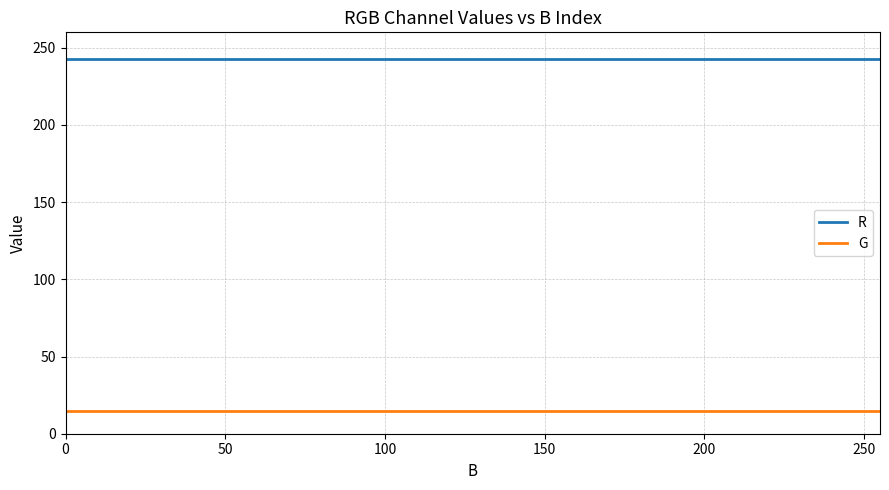

Rank the series by their average value, from lowest to highest.

G, R